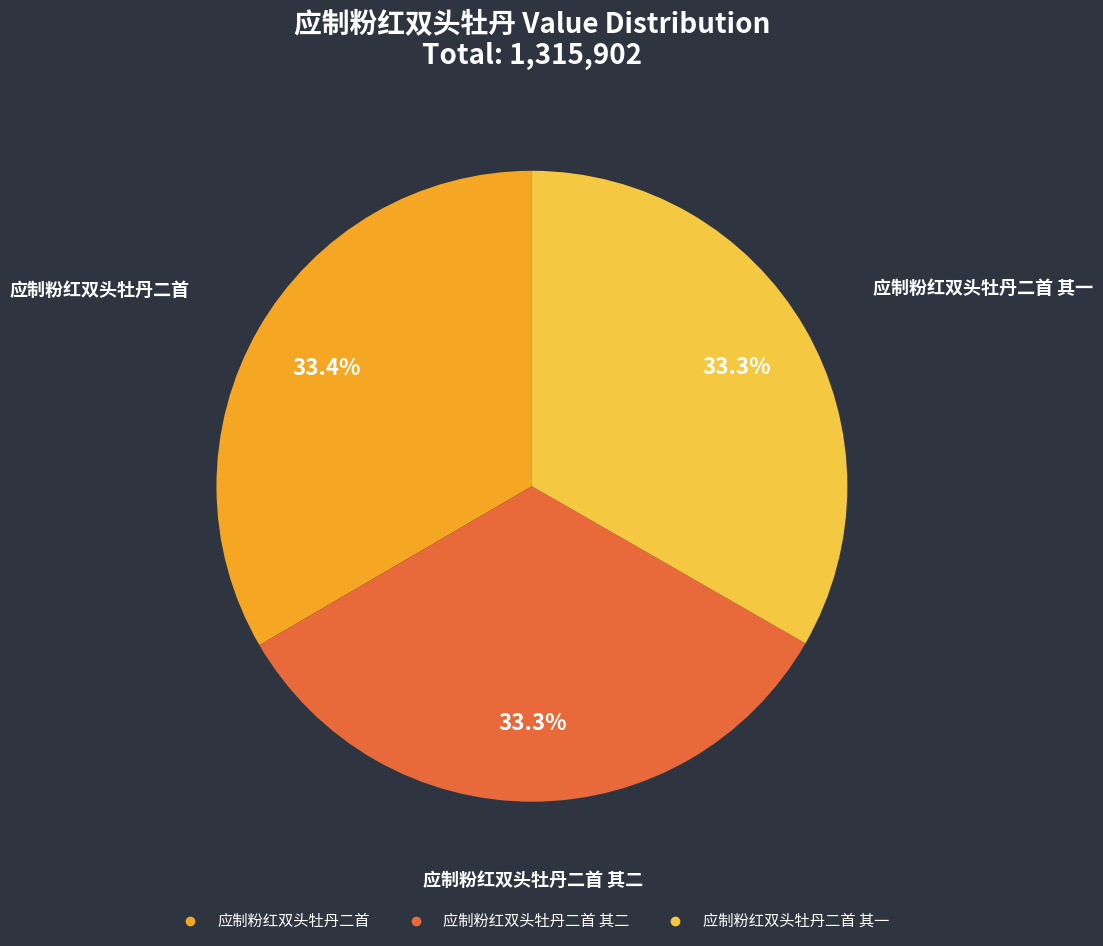

To the nearest percent, what is the average slice percentage?

33%